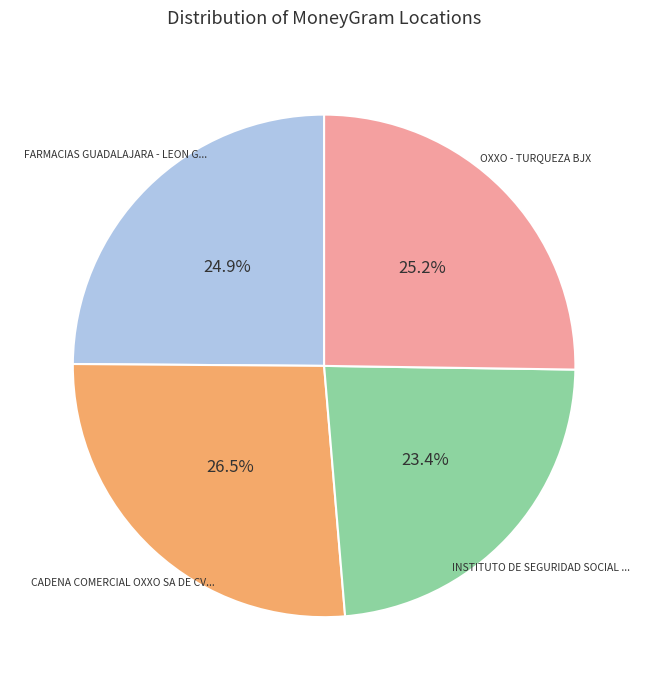

Does any single category account for the majority?

No